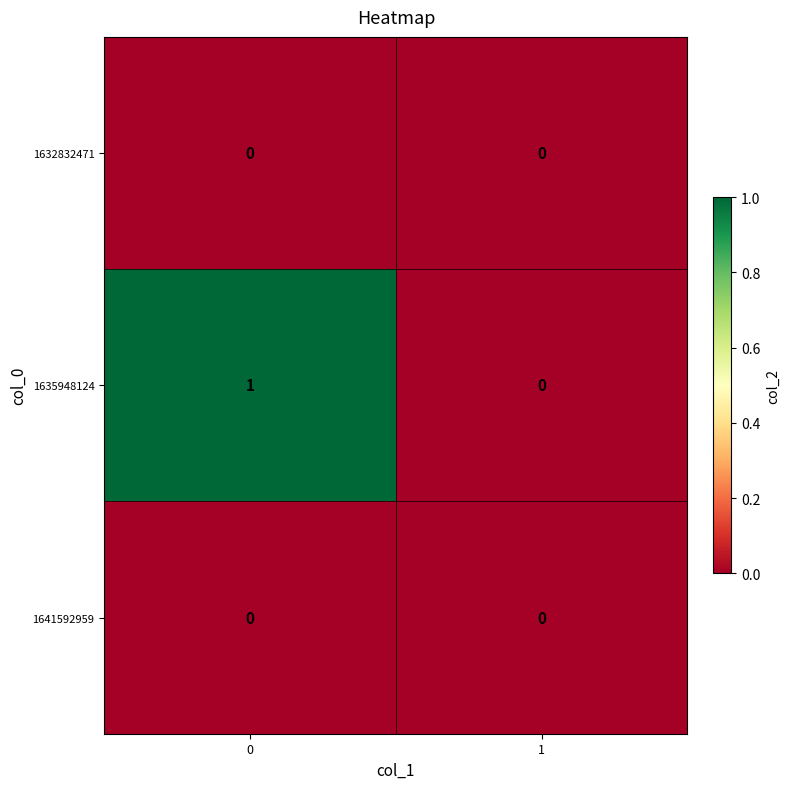

The 1632832471 series shows 0 at 0. True or false?

True